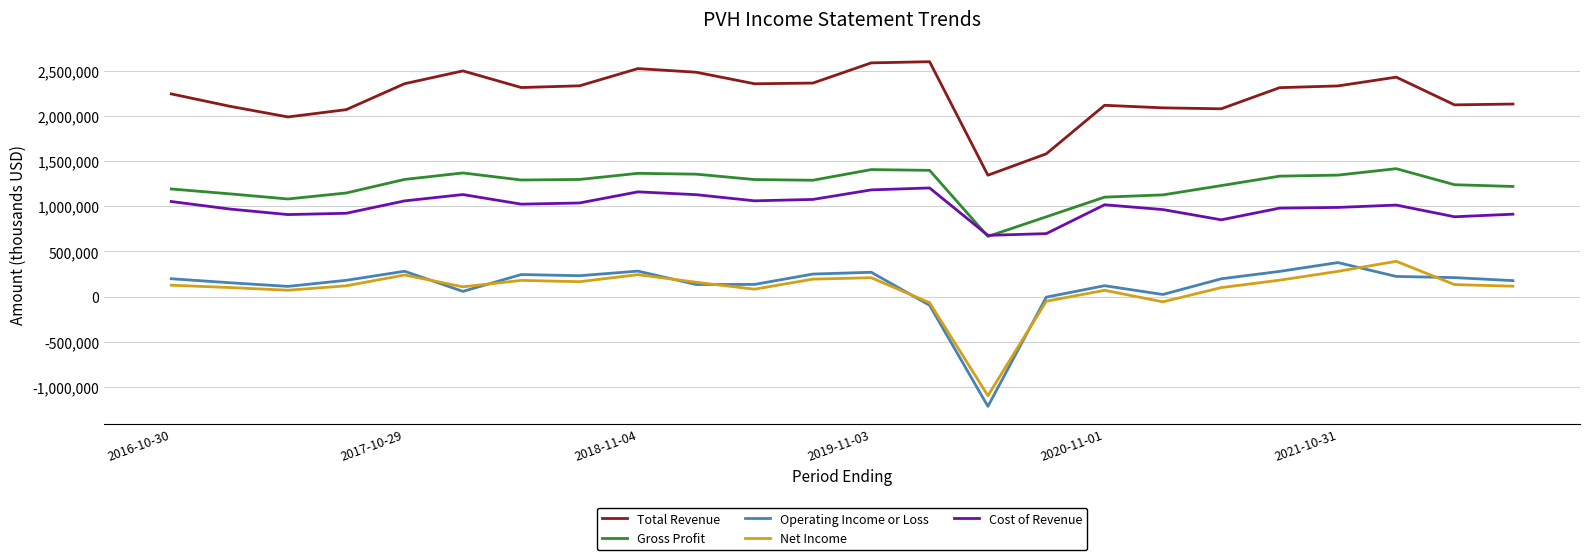

Which series has the largest total across all categories?

Total Revenue